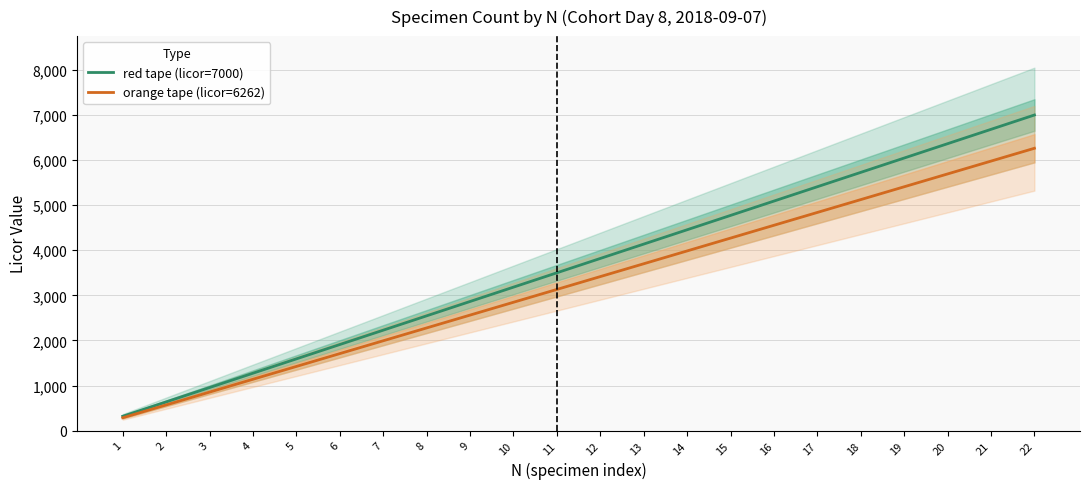

At which label does red tape (licor=7000) reach its minimum?

1